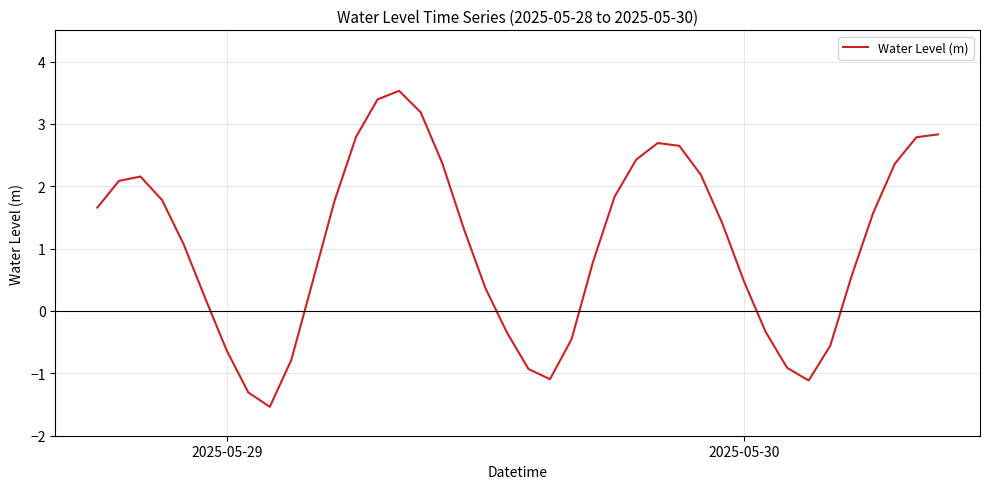

What is the difference between the maximum and minimum values?

5.1